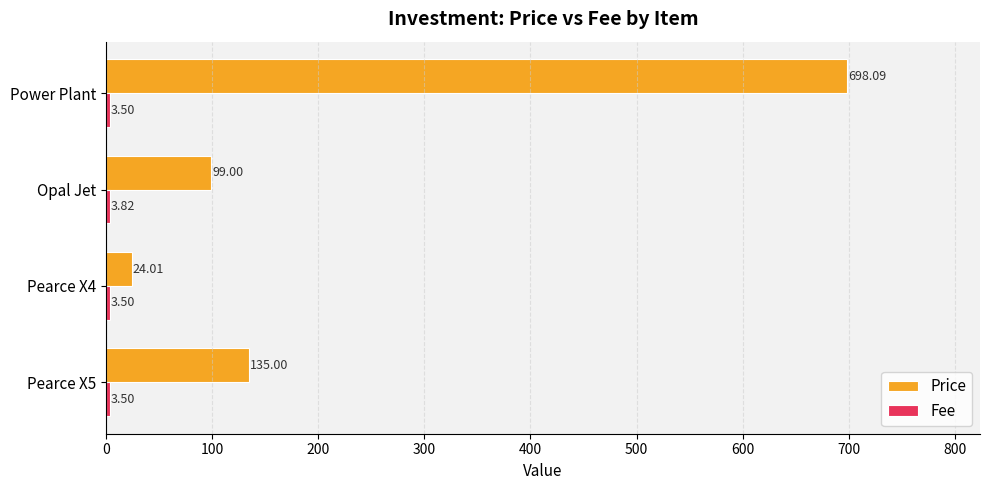

At which category is the sum across all series the highest?

Power Plant